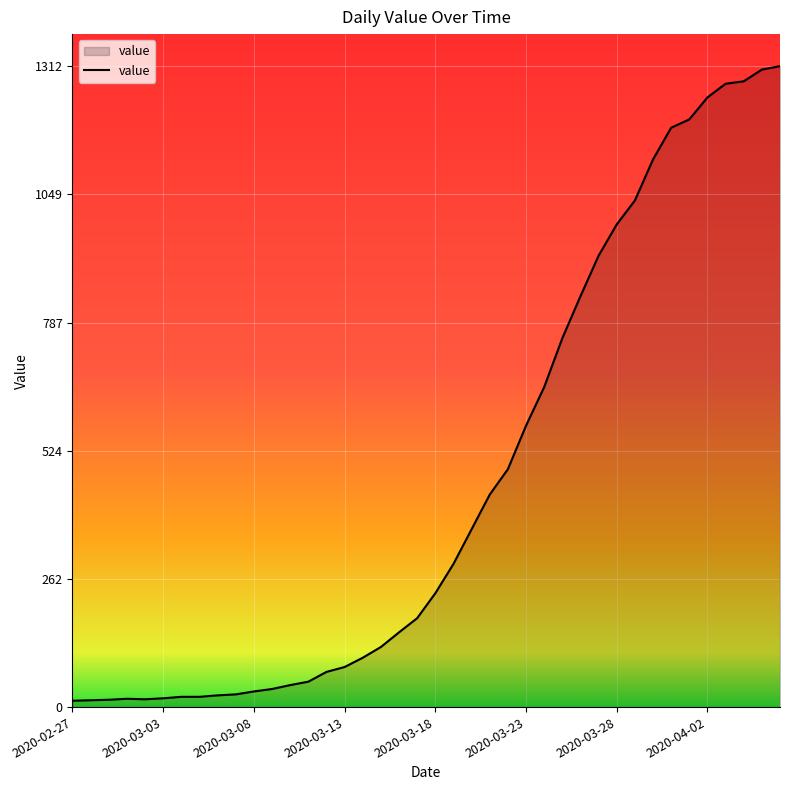

What is the greatest value displayed?

1312